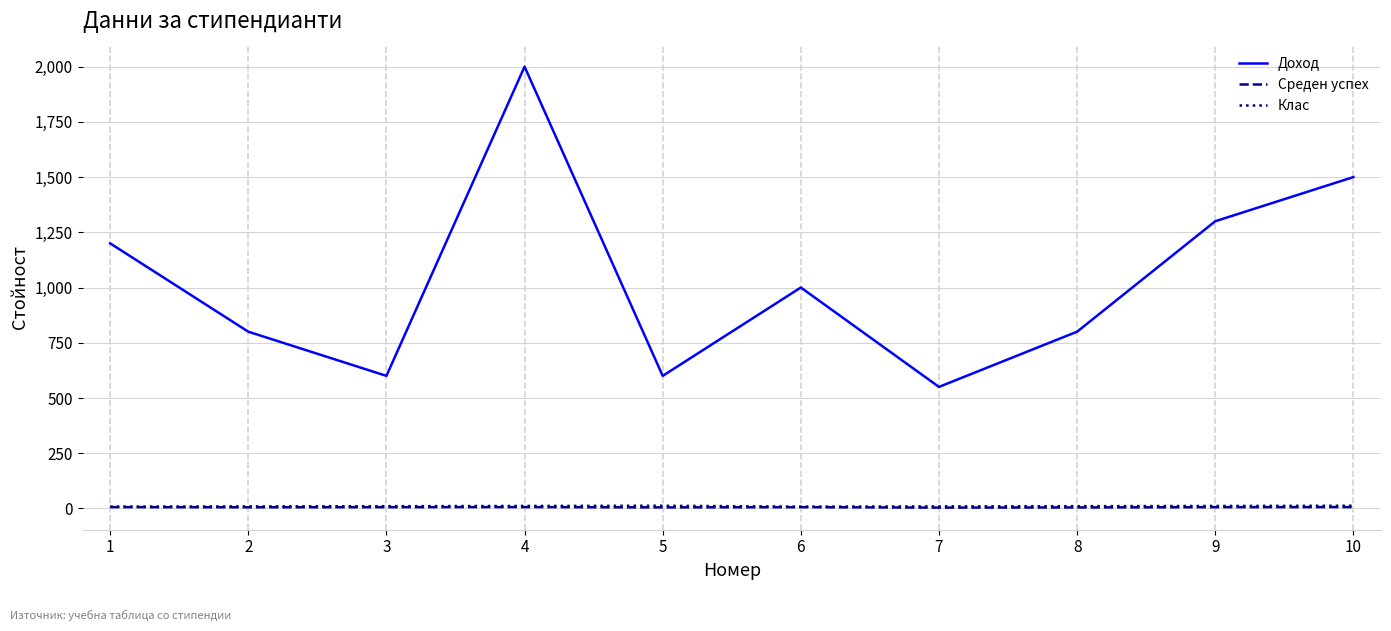

How many lines are shown in the chart?

3